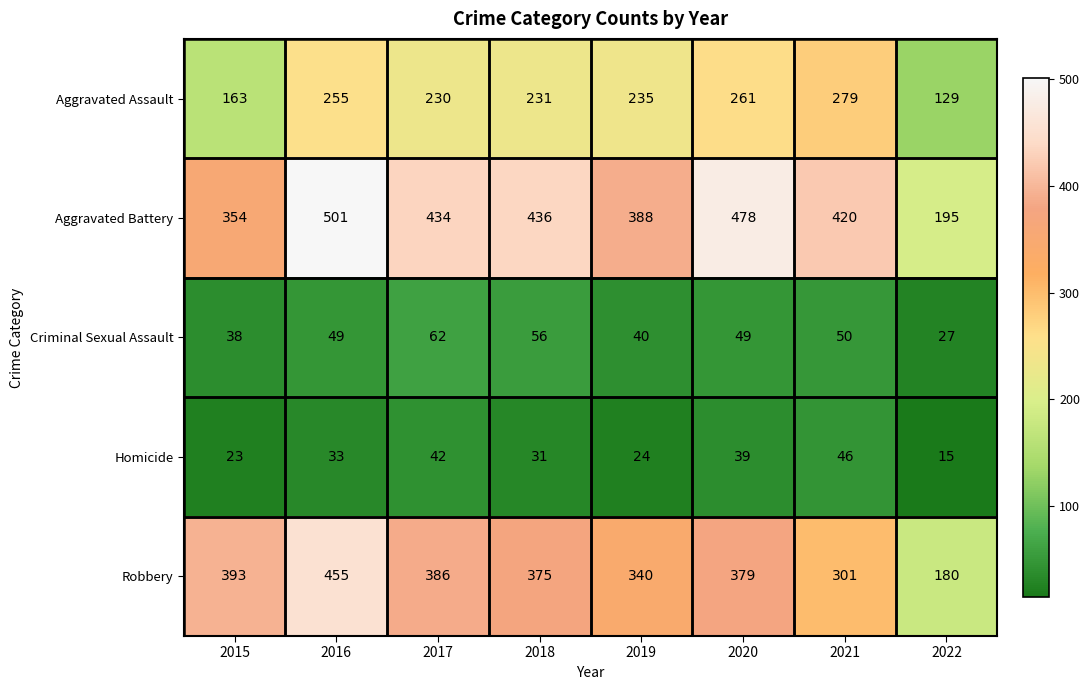

Is it true that Aggravated Battery equals 434 at 2017?

True